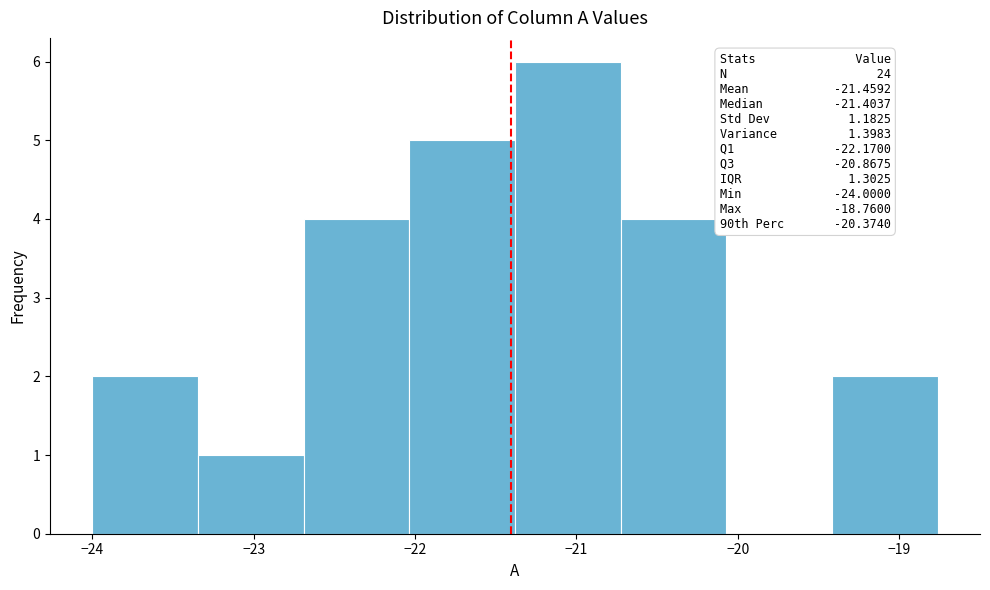

Which range on the x-axis has the tallest bar?

-21.4 to -20.7